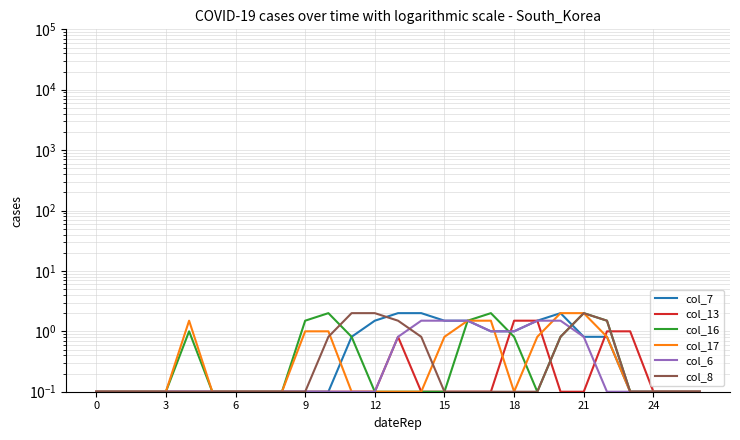

Rank the series at 6 from highest to lowest value.

col_7, col_13, col_16, col_17, col_6, col_8